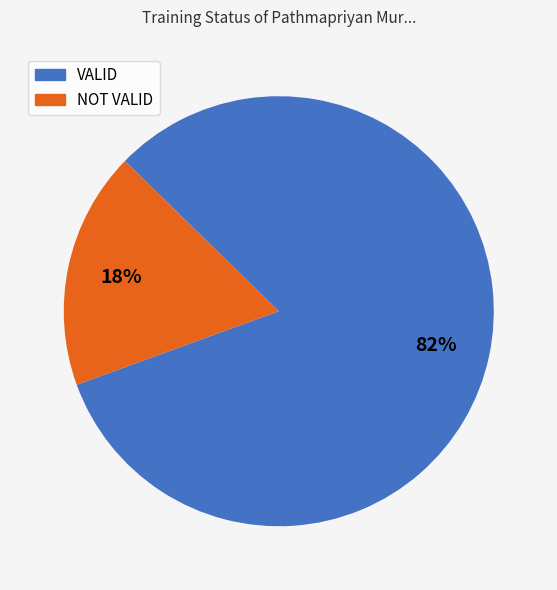

Which slice is the largest?

VALID